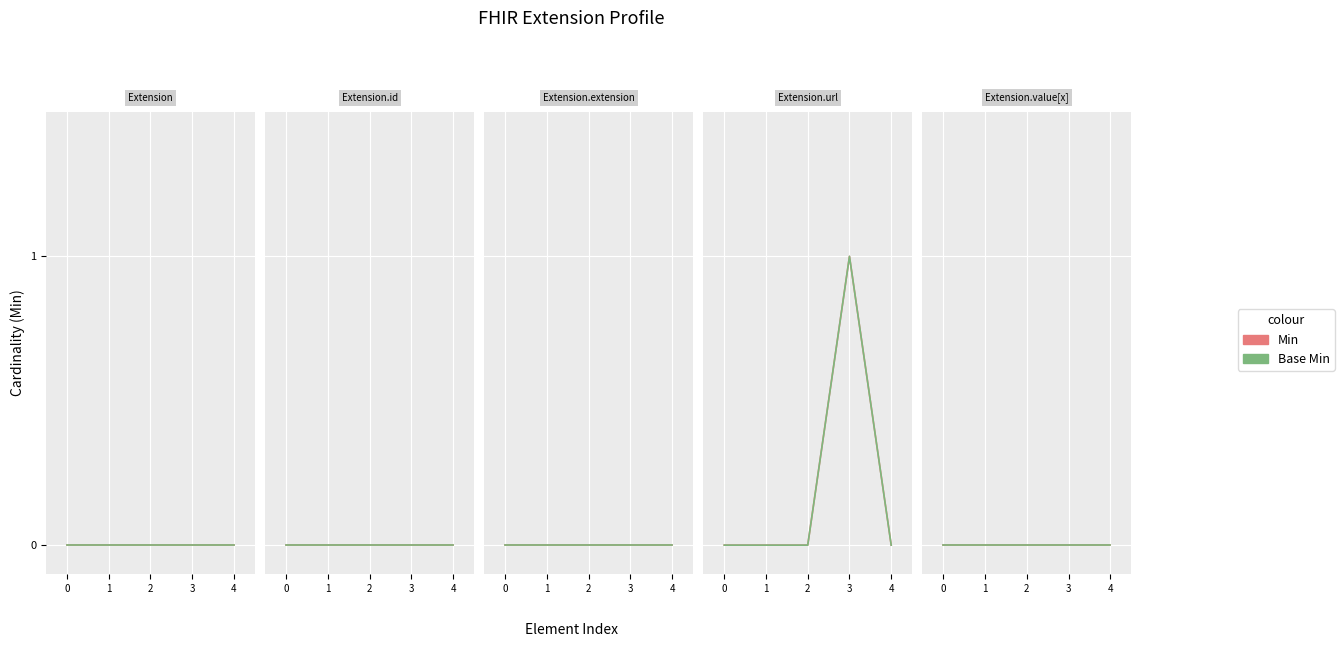

Does the chart display data point markers on the line(s)?

No